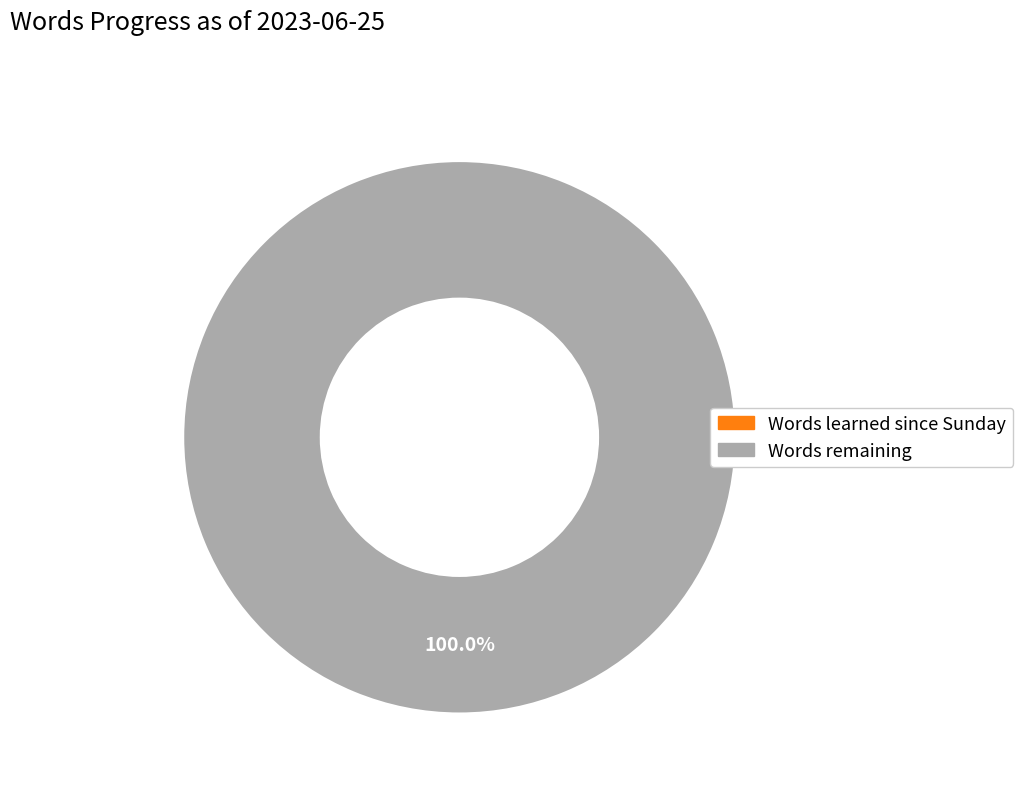

Rank the categories by value from highest to lowest.

Words remaining, Words learned since Sunday